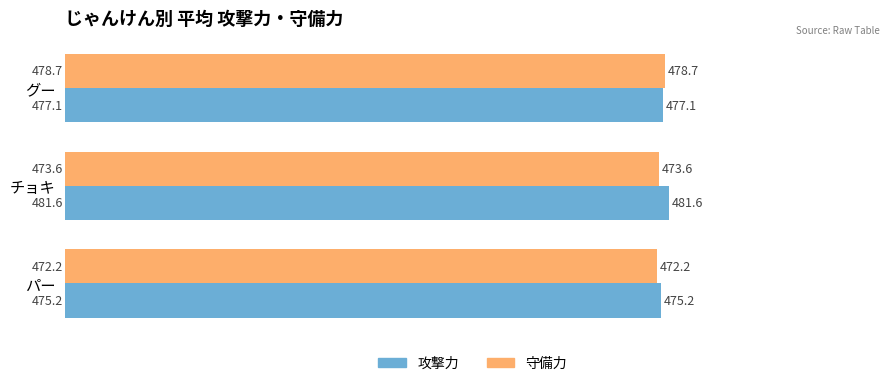

At which category is the sum across all series the highest?

グー